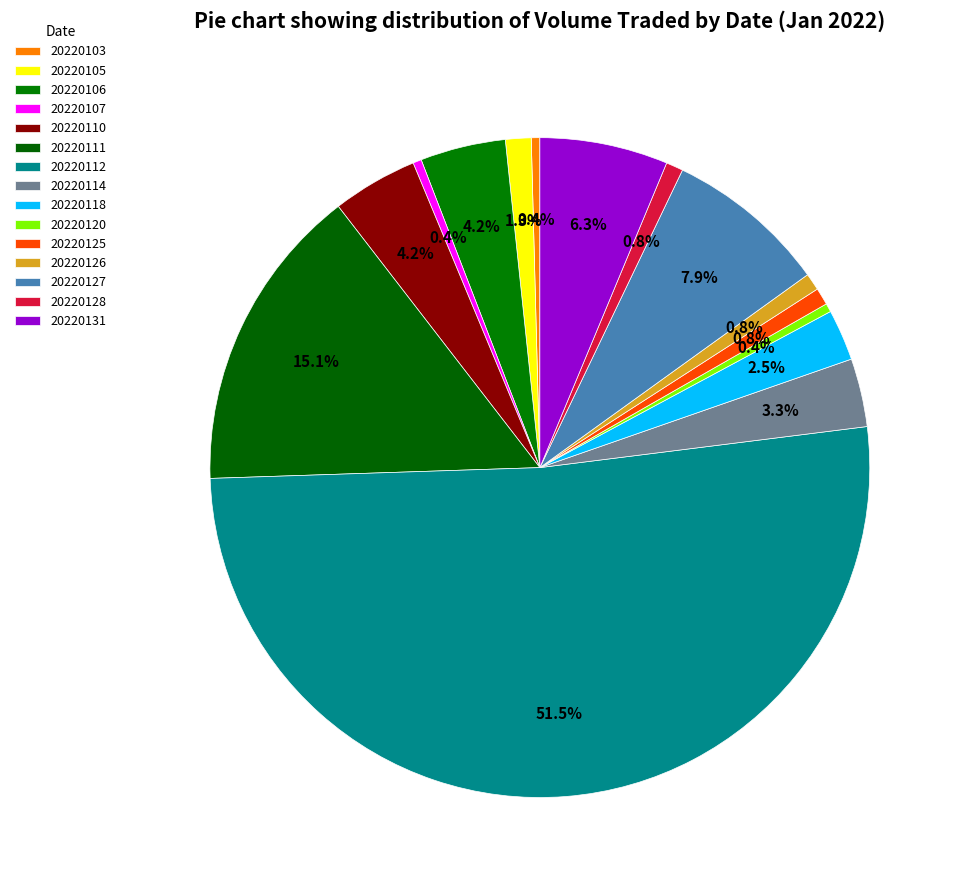

Which category accounts for the majority?

20220112